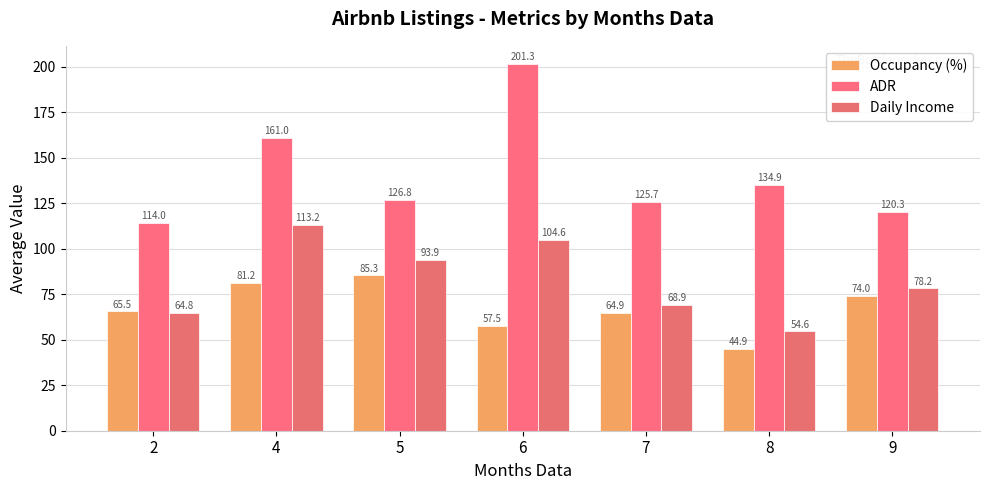

Reading right to left, list all the values displayed in this chart.

Occupancy (%): 74.0	44.9	64.9	57.5	85.3	81.2	65.5
ADR: 120.3	134.9	125.7	201.3	126.8	161.0	114.0
Daily Income: 78.2	54.6	68.9	104.6	93.9	113.2	64.8